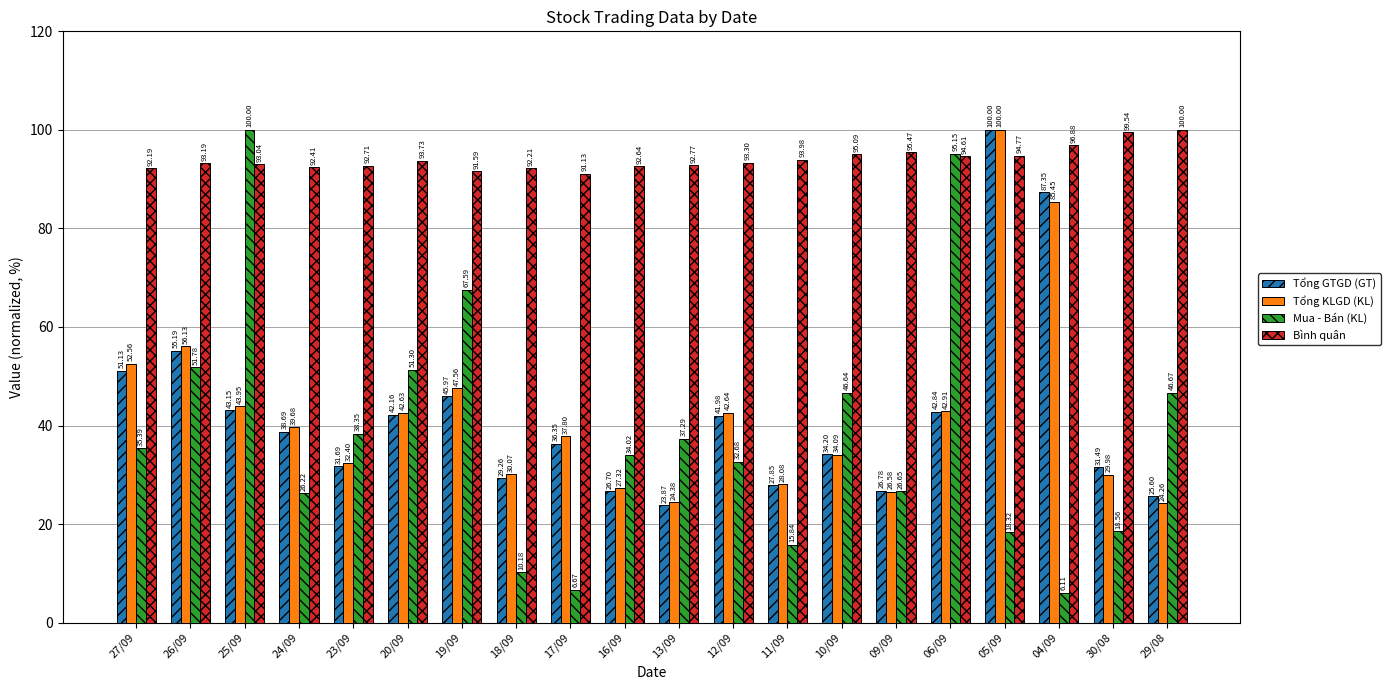

At how many categories does at least one series exceed 91?

20